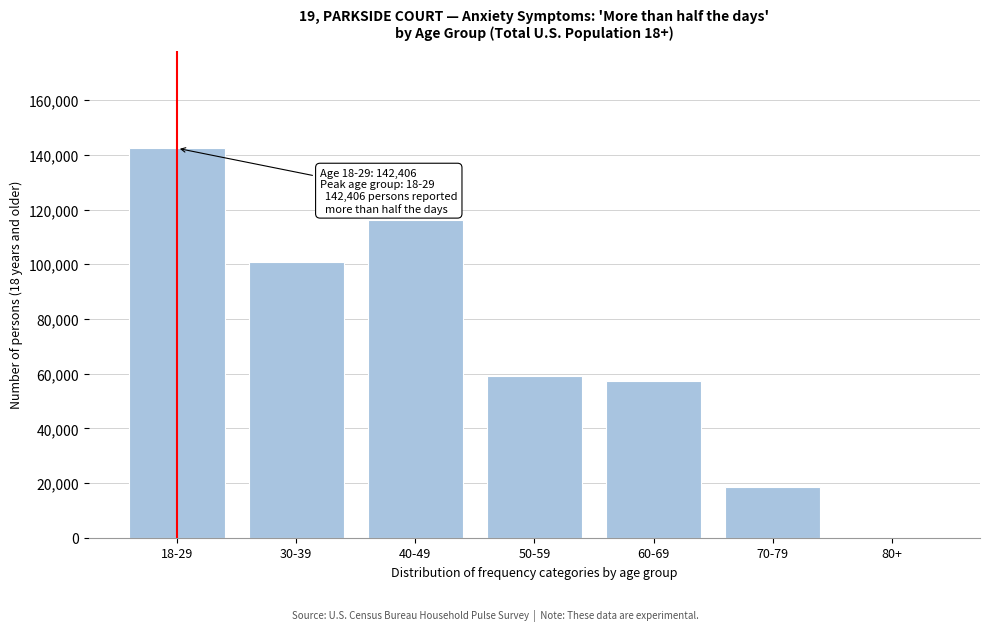

Reading left to right, extract all data points from this chart.

18-29=142406	30-39=100693	40-49=116335	50-59=59077	60-69=57271	70-79=18581	80+=0